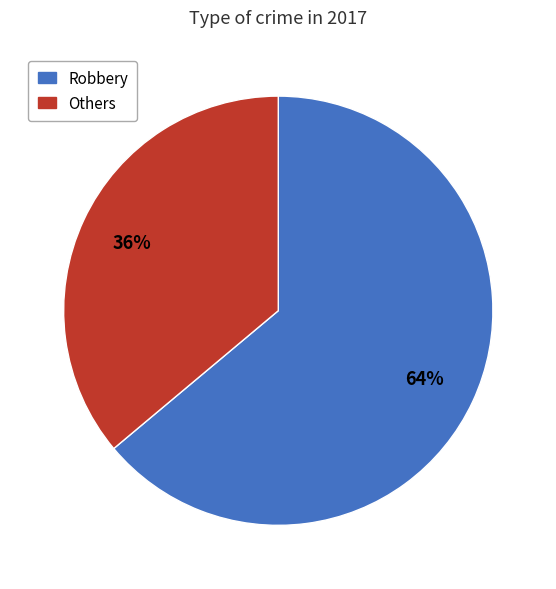

Which slice is the largest?

Robbery